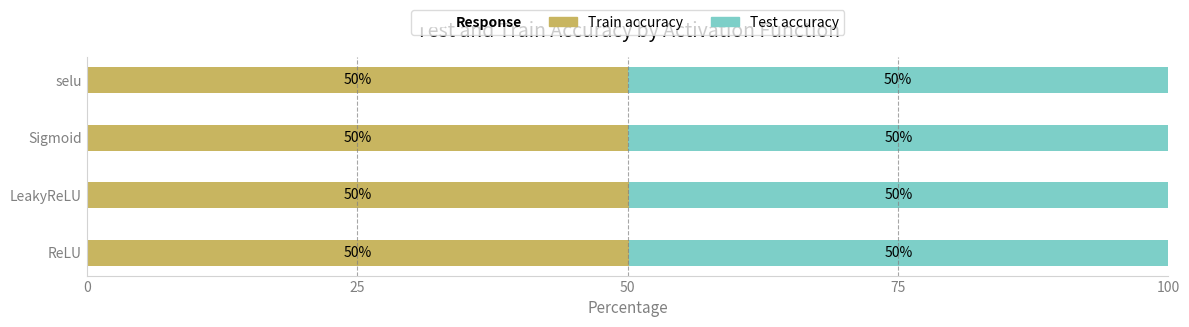

What is the total value across all series at Sigmoid?

100.0